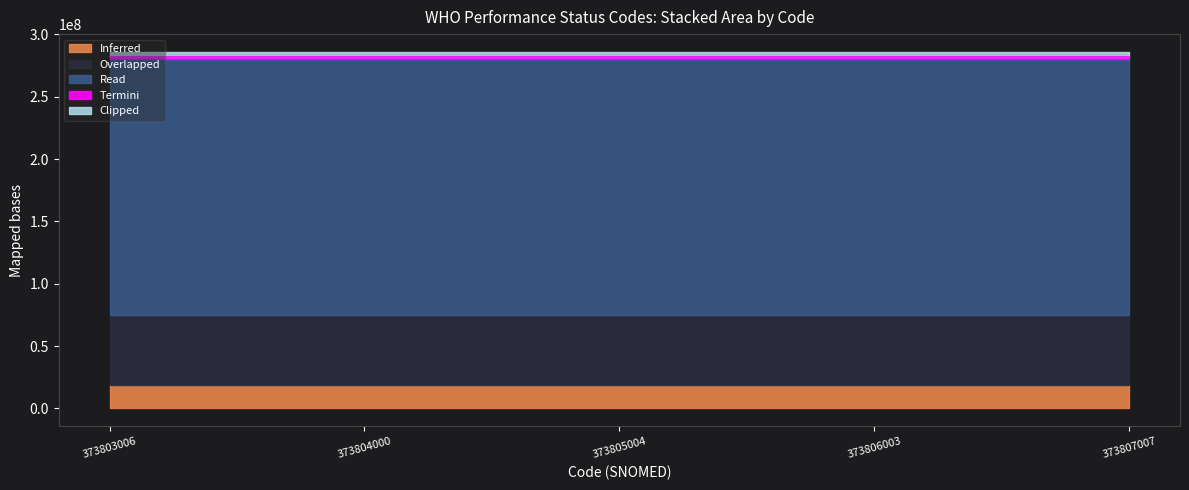

Rank the categories by Clipped value from highest to lowest.

373807007, 373806003, 373805004, 373804000, 373803006